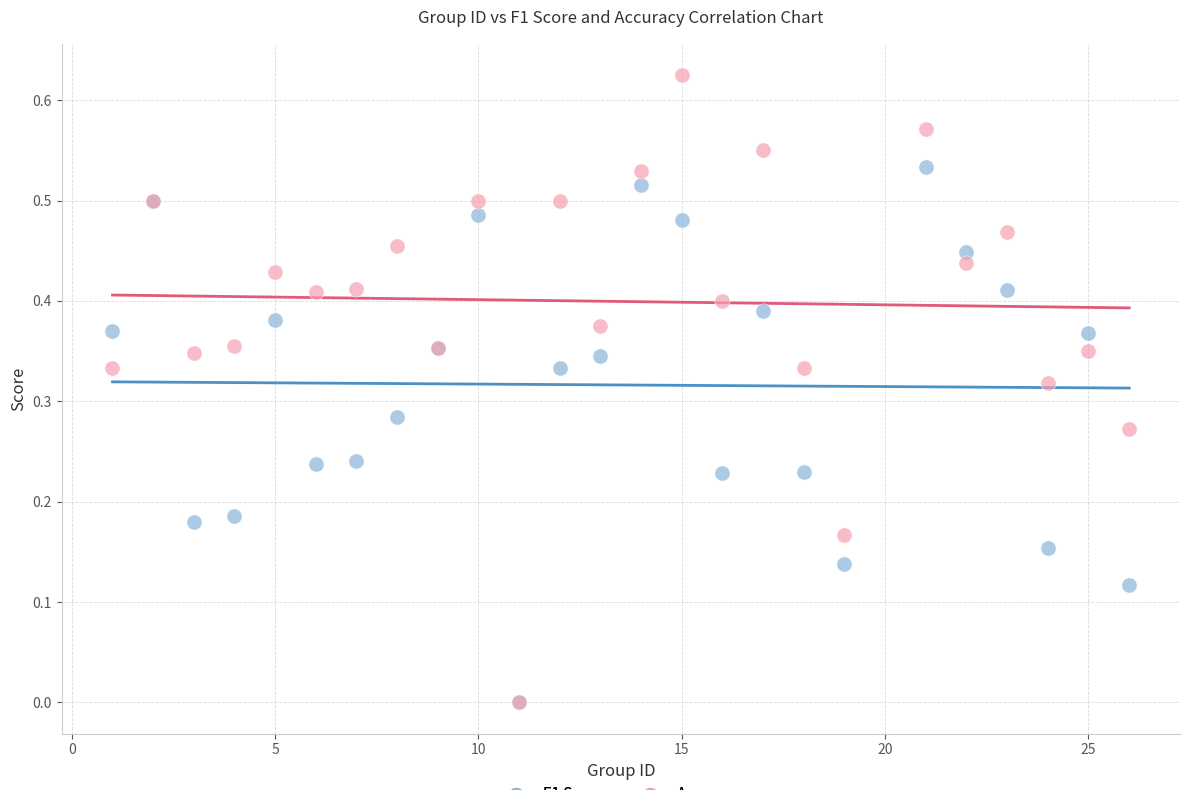

Which series reaches the maximum Y coordinate?

Accuracy